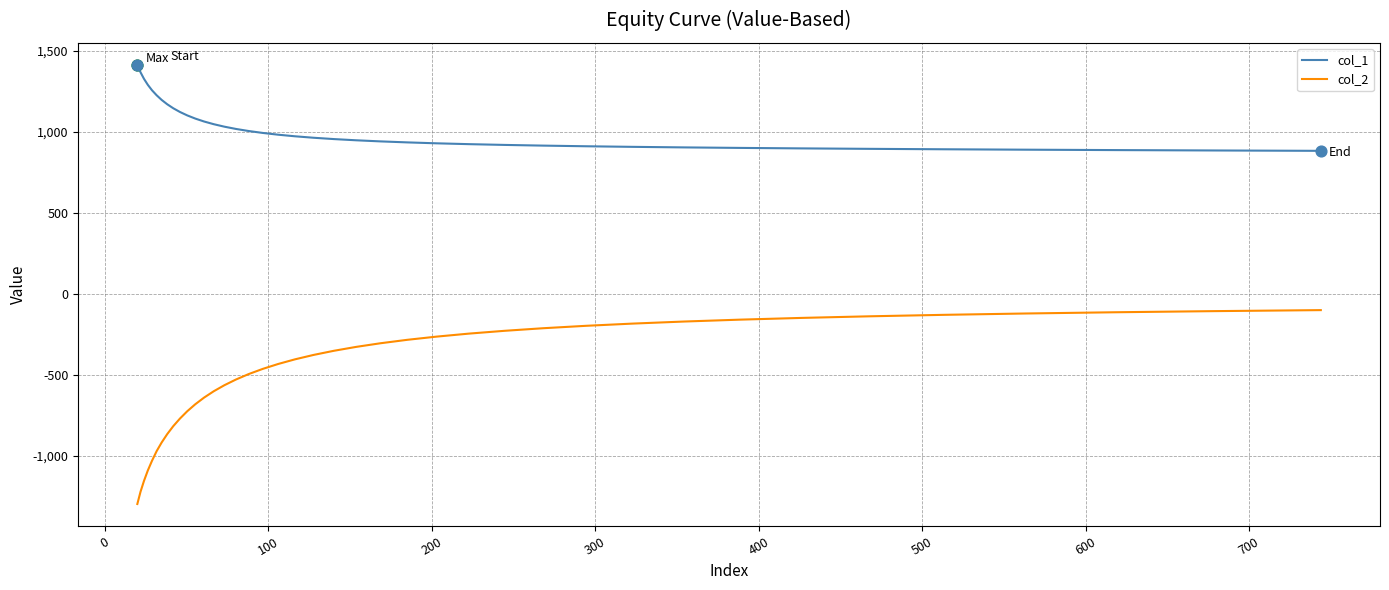

What are all the series names shown in the legend?

col_1, col_2